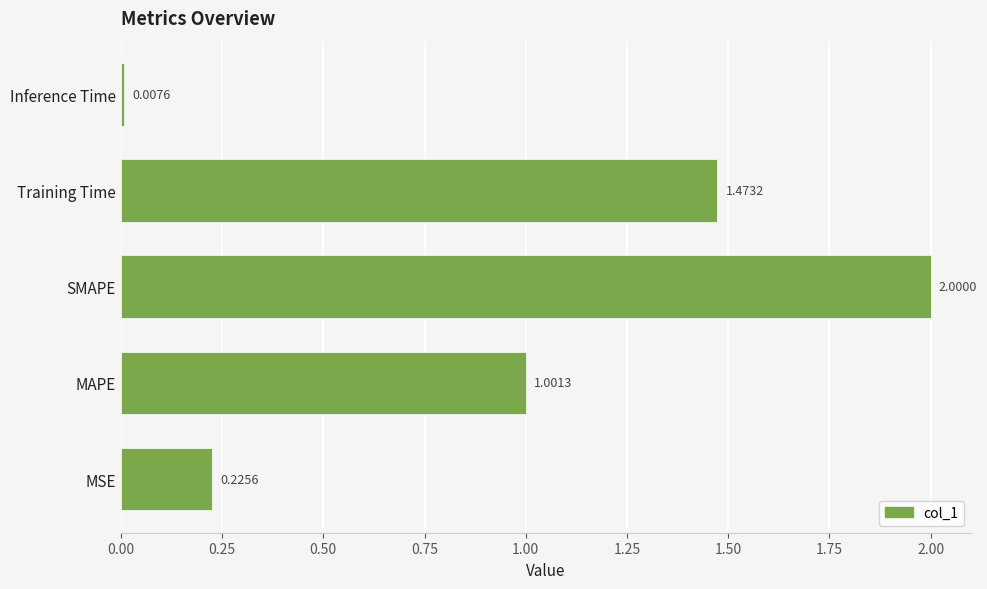

What is the average value?

0.9